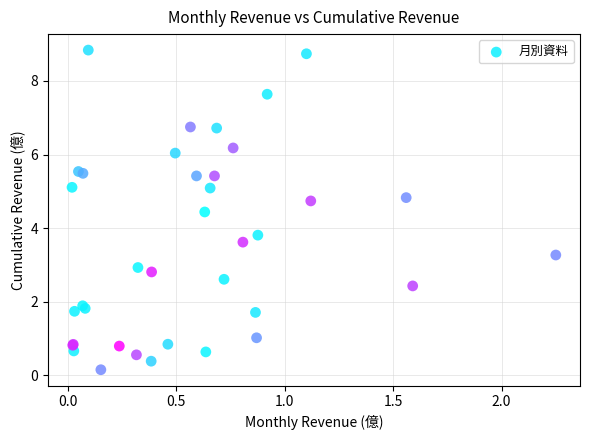

What Y value in the scatter plot is closest to 4?

3.8